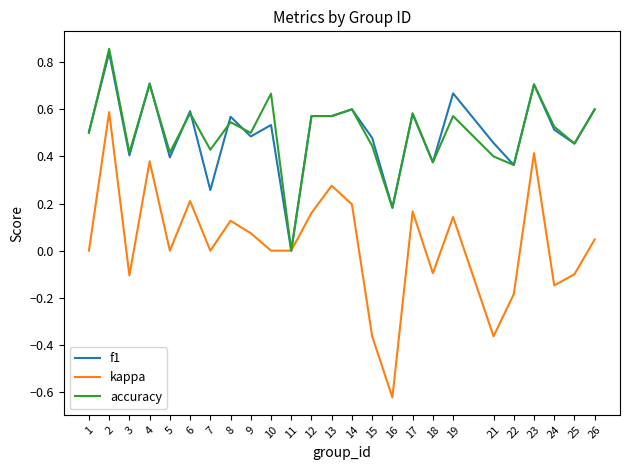

Which series has the widest spread of values?

kappa